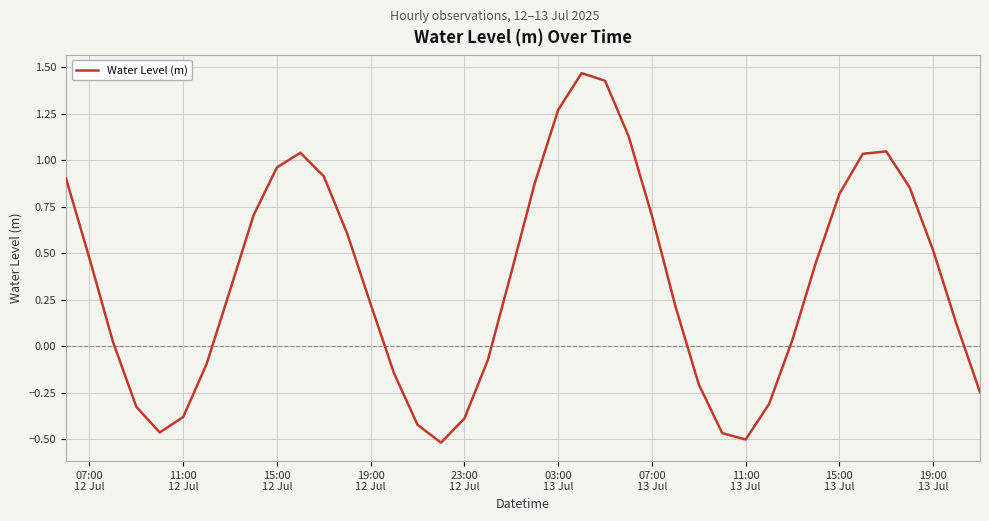

What is the difference between the maximum and minimum values?

2.0